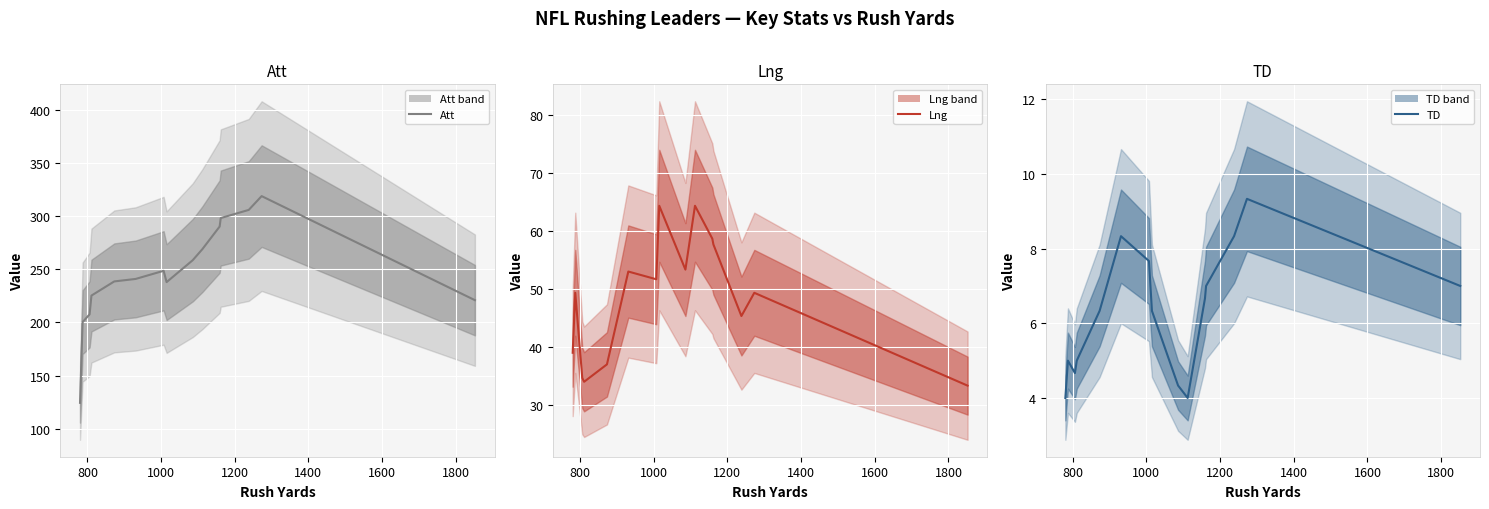

Rank the series at 1000 from lowest to highest value.

TD, Lng, Att